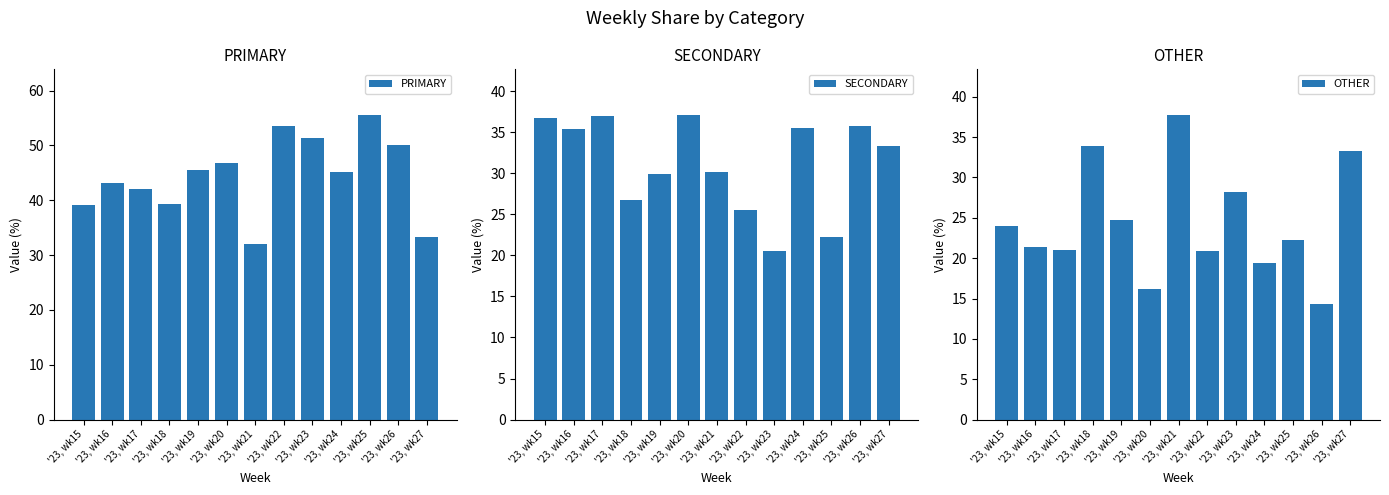

Reading left to right, list all the values displayed in this chart.

PRIMARY: '23, wk15=39.2	'23, wk16=43.2	'23, wk17=42.0	'23, wk18=39.3	'23, wk19=45.5	'23, wk20=46.8	'23, wk21=32.1	'23, wk22=53.5	'23, wk23=51.3	'23, wk24=45.2	'23, wk25=55.6	'23, wk26=50.0	'23, wk27=33.3
SECONDARY: '23, wk15=36.8	'23, wk16=35.4	'23, wk17=37.0	'23, wk18=26.8	'23, wk19=29.9	'23, wk20=37.1	'23, wk21=30.2	'23, wk22=25.6	'23, wk23=20.5	'23, wk24=35.5	'23, wk25=22.2	'23, wk26=35.7	'23, wk27=33.3
OTHER: '23, wk15=24.0	'23, wk16=21.4	'23, wk17=21.0	'23, wk18=33.9	'23, wk19=24.7	'23, wk20=16.1	'23, wk21=37.7	'23, wk22=20.9	'23, wk23=28.2	'23, wk24=19.4	'23, wk25=22.2	'23, wk26=14.3	'23, wk27=33.3